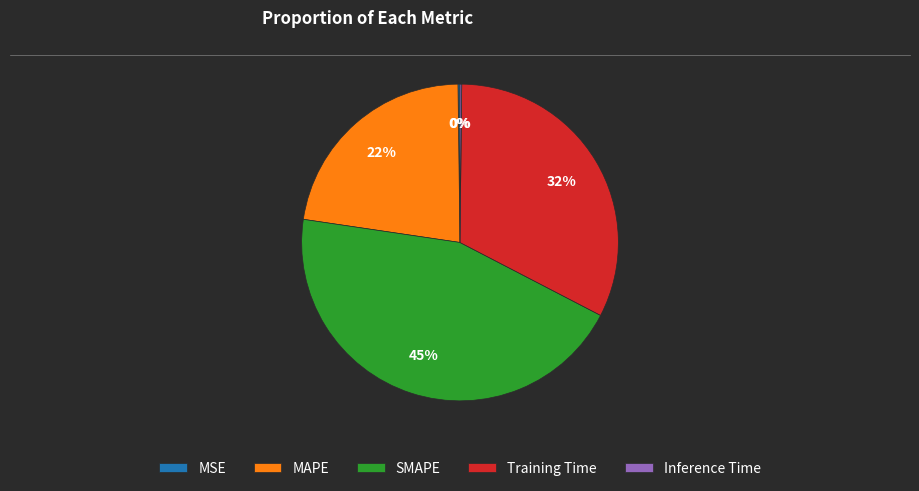

Does any single category account for the majority?

No